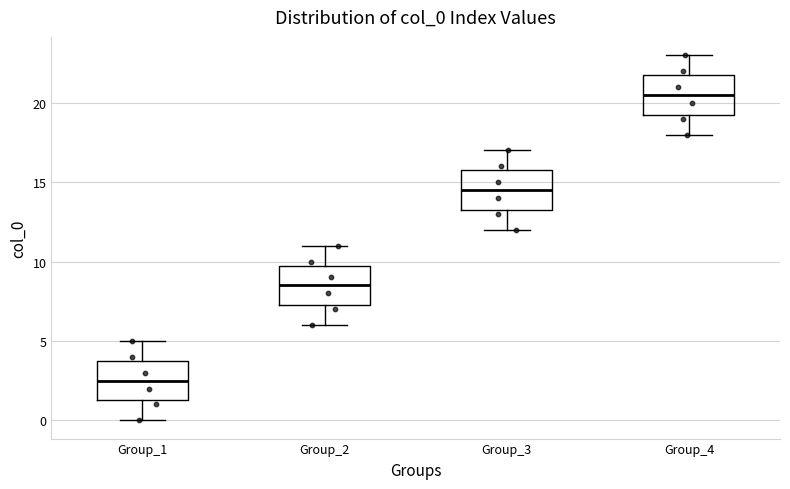

Reading left to right, transcribe this box plot: for each box, give where its median line is, the range the box spans, and where its two whiskers end, as read against the y-axis. The values are not printed on the chart, so give them approximately, as read against the axis.

Group_1: median 2.5, box 1.5 to 4.0, whiskers 0.0 to 5.0
Group_2: median 8.5, box 7.5 to 10.0, whiskers 6.0 to 11.0
Group_3: median 14.5, box 13.5 to 16.0, whiskers 12.0 to 17.0
Group_4: median 20.5, box 19.5 to 22.0, whiskers 18.0 to 23.0